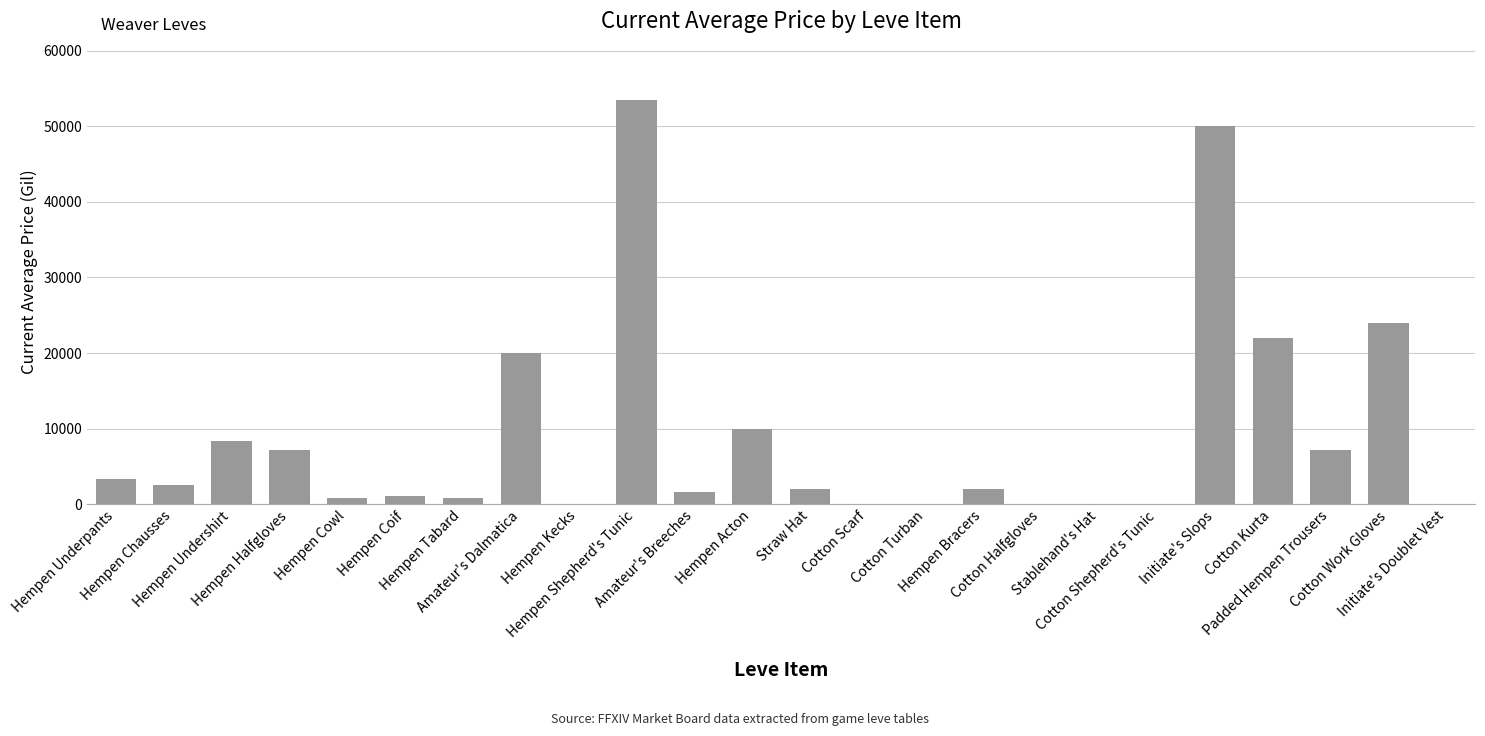

What is the sum of all values?

216394.5